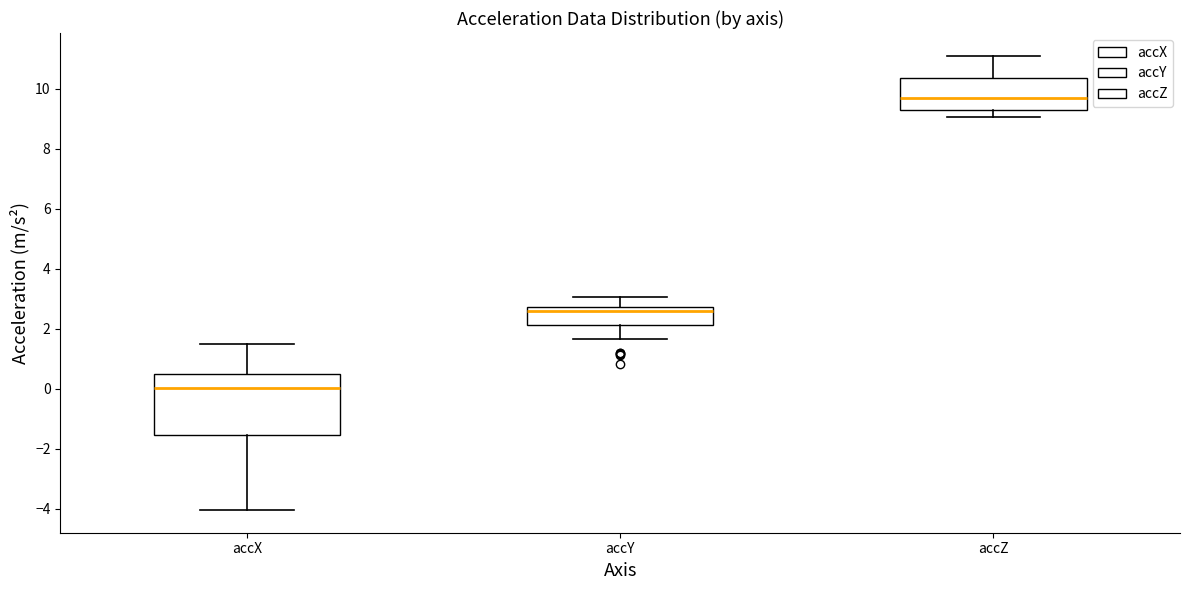

Reading left to right, read every box against the y-axis: the position of its median line, the range the box covers, and the ends of its whiskers. The values are not printed on the chart, so give them approximately, as read against the axis.

accX: median 0.0, box -1.6 to 0.4, whiskers -4.0 to 1.6
accY: median 2.6, box 2.2 to 2.8, whiskers 1.6 to 3.0
accZ: median 9.6, box 9.4 to 10.4, whiskers 9.0 to 11.2